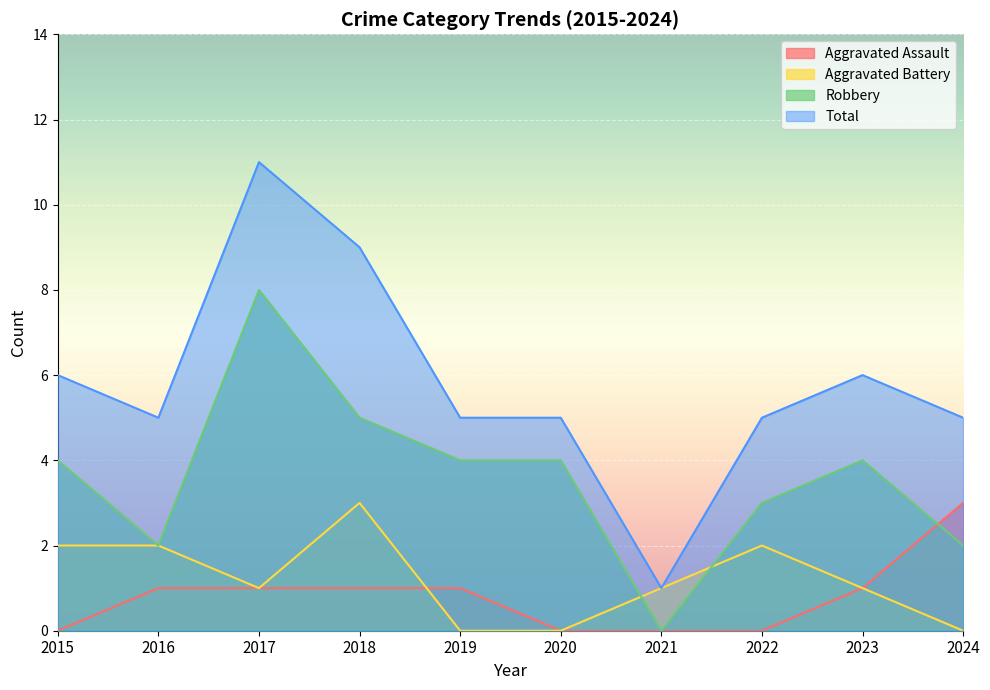

What is the total value across all series at 2017?

21